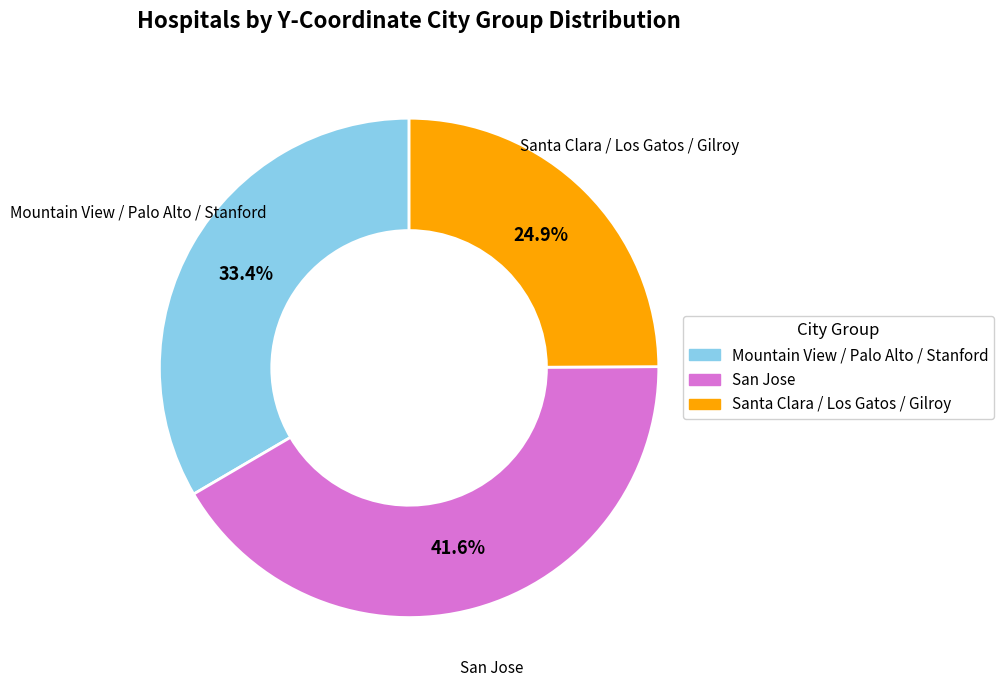

Does any single category account for the majority?

No